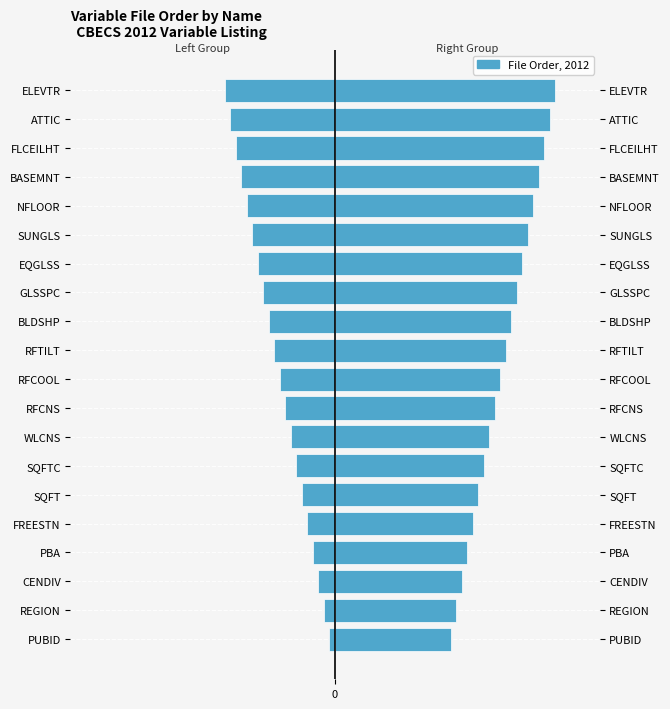

Reading right to left, transcribe all the data shown in this chart.

Left: -12.5	-11.9	-11.2	-10.6	-10.0	-9.4	-8.8	-8.1	-7.5	-6.9	-6.2	-5.6	-5.0	-4.4	-3.8	-3.1	-2.5	-1.9	-1.2	-0.6
Right: 25.0	24.4	23.8	23.1	22.5	21.9	21.2	20.6	20.0	19.4	18.8	18.1	17.5	16.9	16.2	15.6	15.0	14.4	13.8	13.1